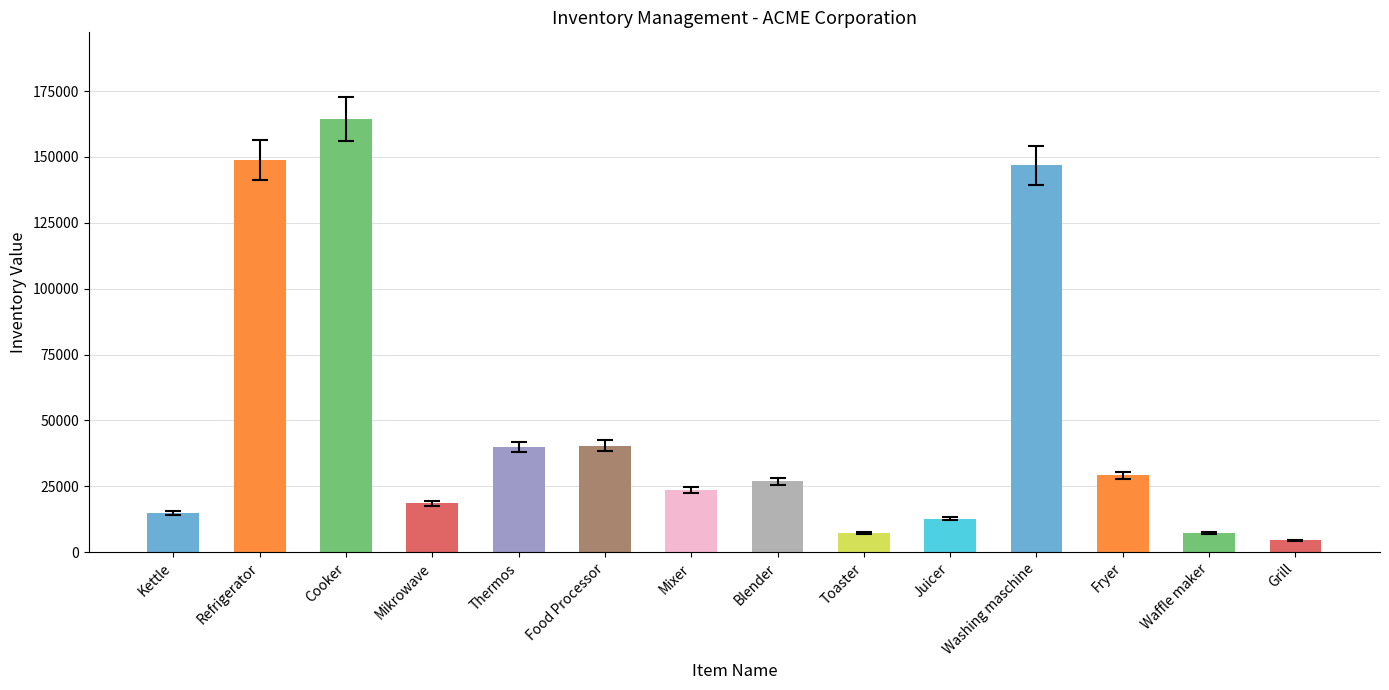

What is the value of the 7th bar from the left?

23700